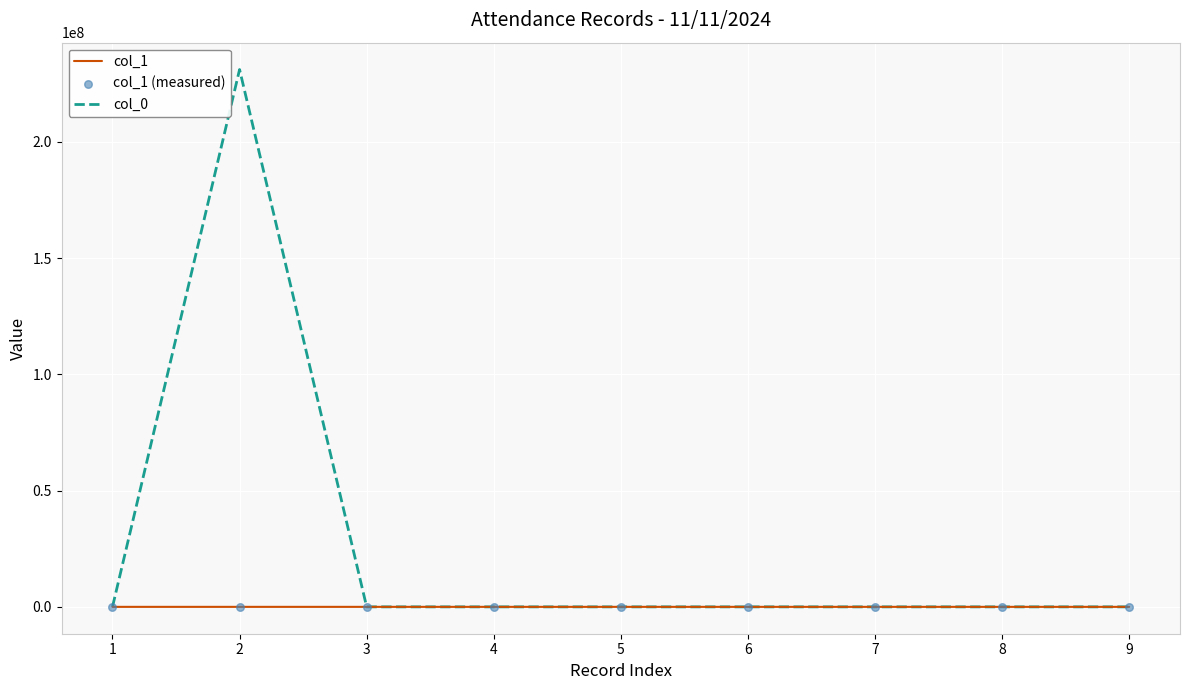

At which category is the sum across all series the highest?

2